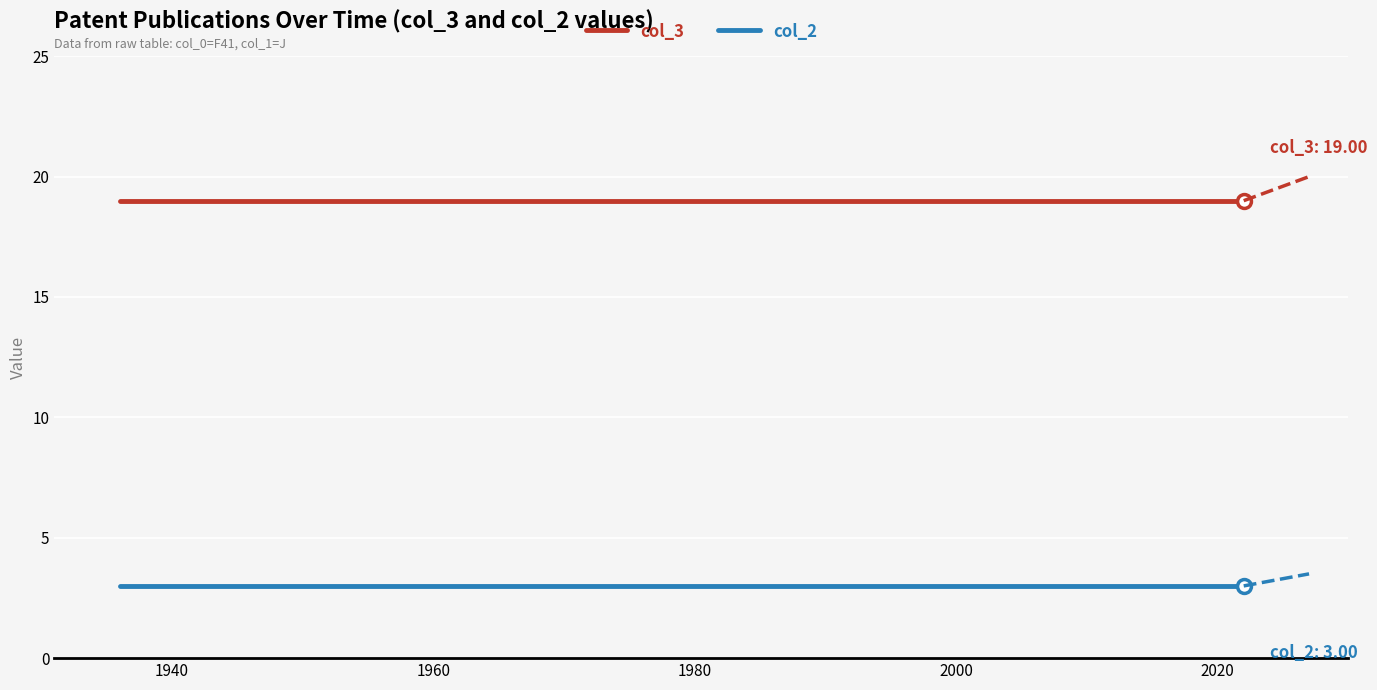

Which series has the largest total across all categories?

col_3